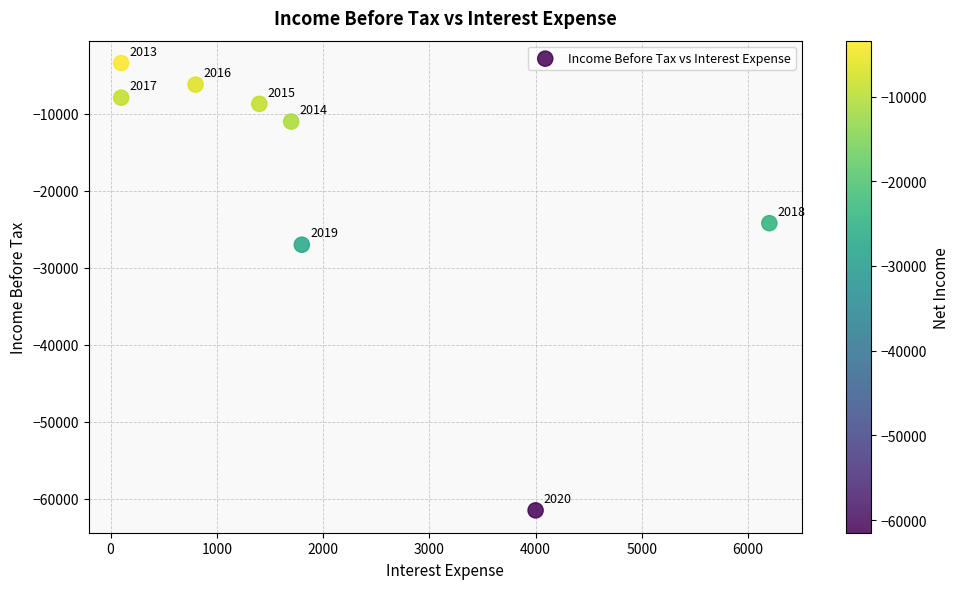

What is the average X value?

2012